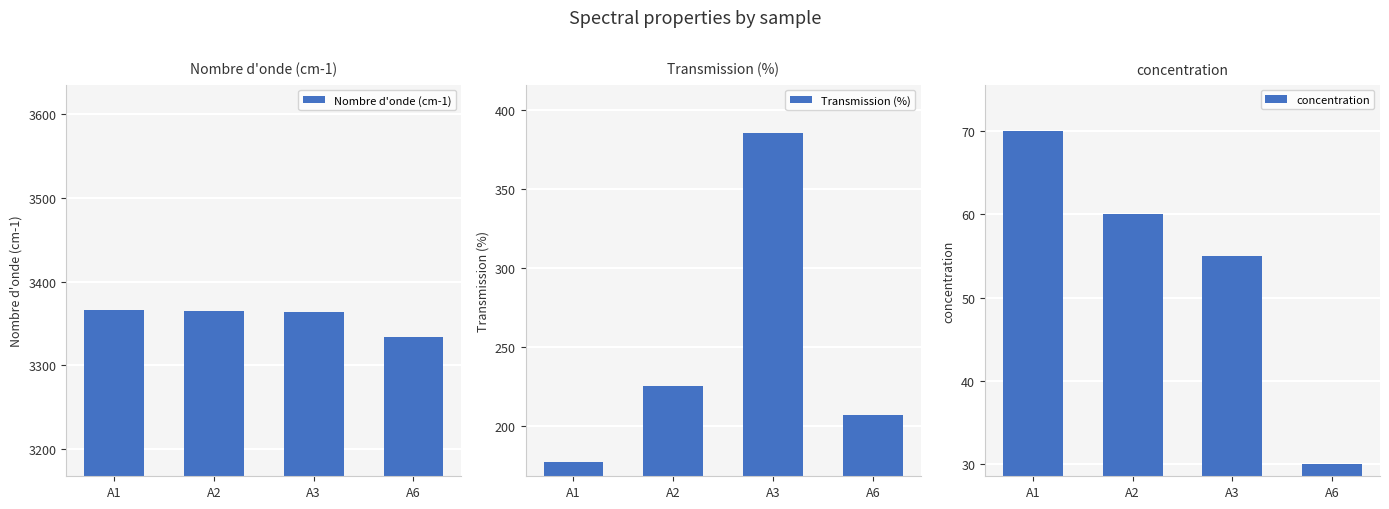

Is the value of concentration at A2 greater than the value of Nombre d'onde (cm-1) at A3?

No